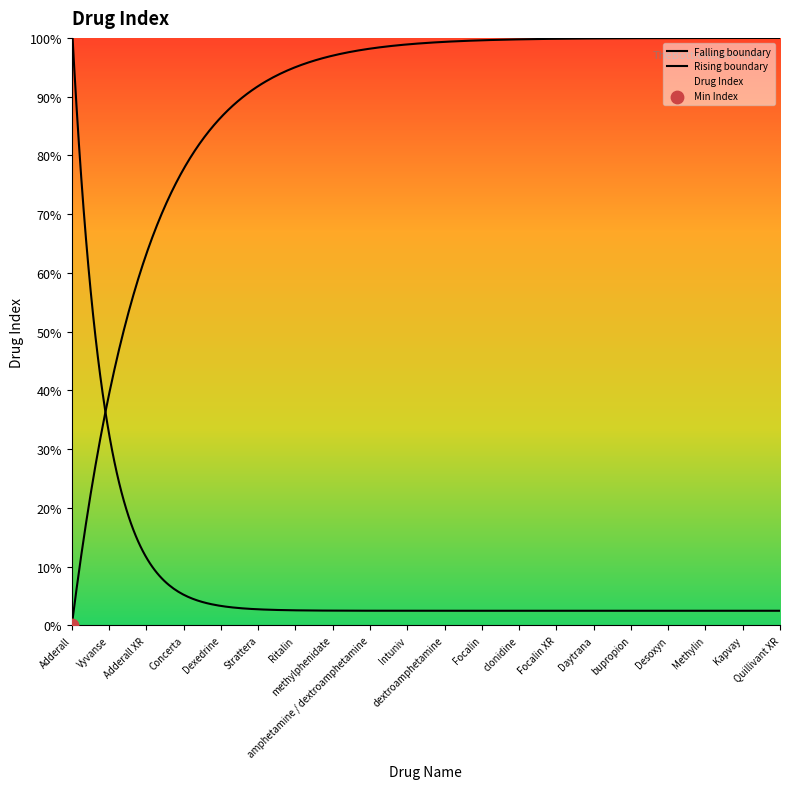

Between dextroamphetamine and Intuniv, which is larger?

dextroamphetamine